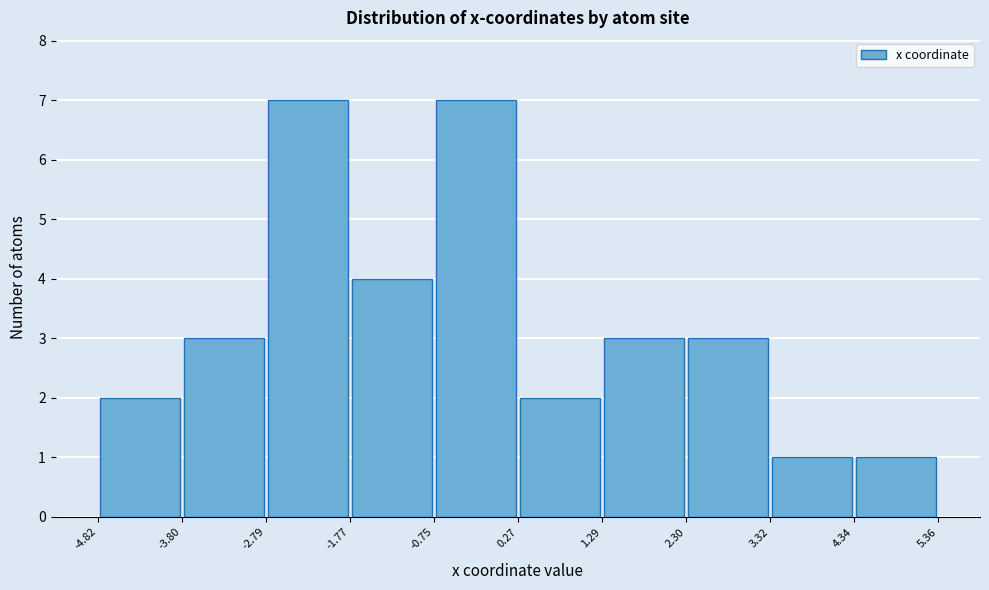

How tall is the bar that spans -2.79 to -1.77 on the x-axis? The values are not printed on the chart, so give them approximately, as read against the axis.

7